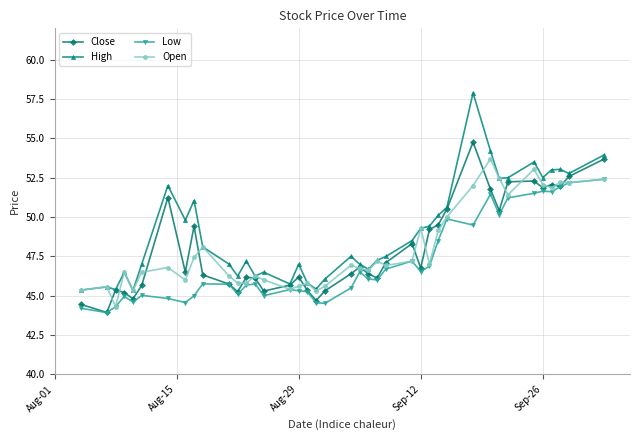

What is the value of the High point at the 1st from the left?

45.4